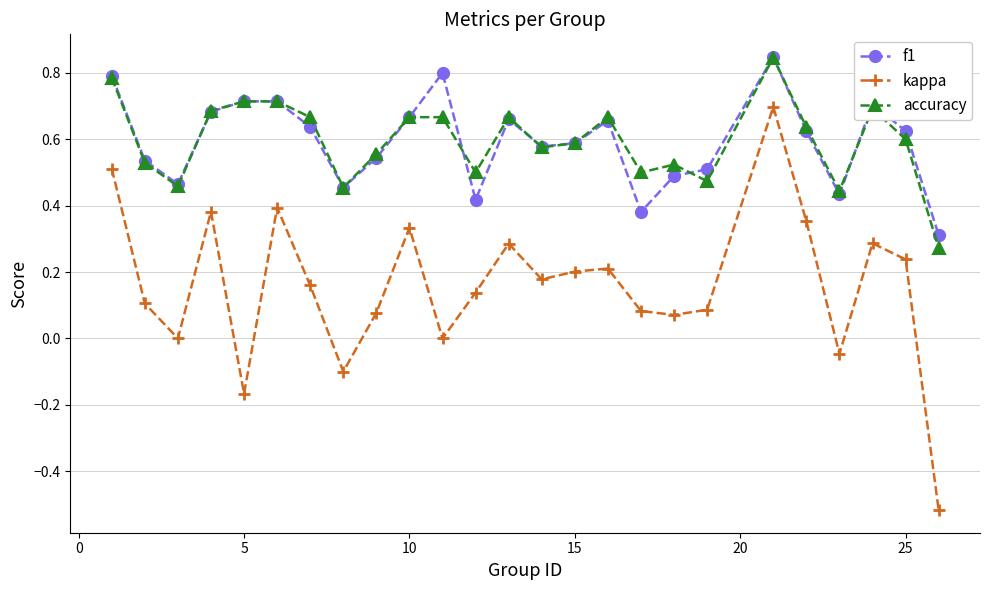

True or false: accuracy and kappa cross at least once.

False